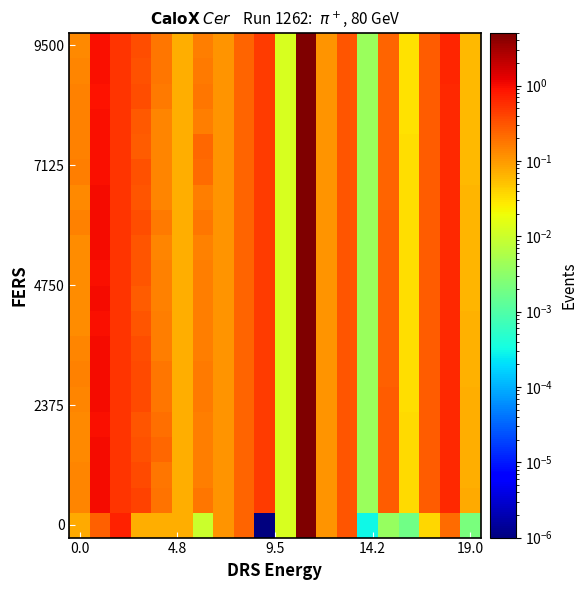

What is the greatest value displayed?

5.1